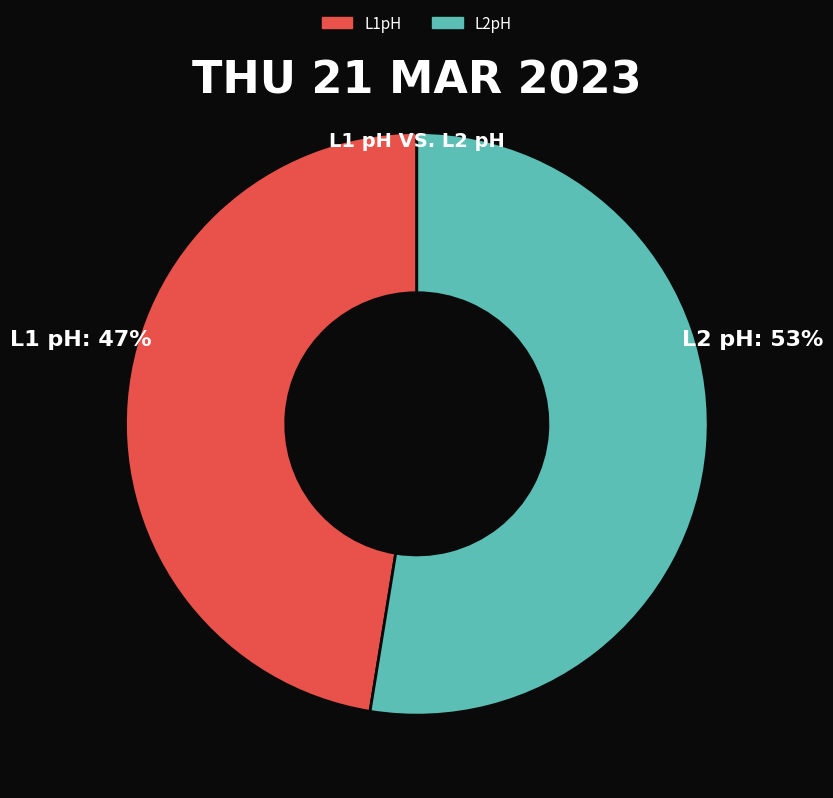

Rank the categories by value from highest to lowest.

L2pH, L1pH